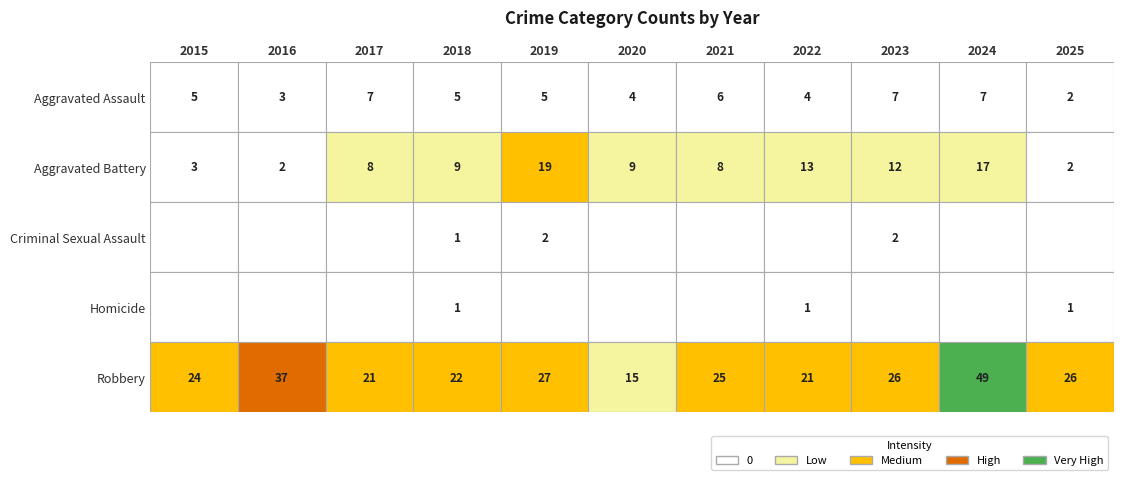

Where does the Aggravated Assault series first go above 5?

2017